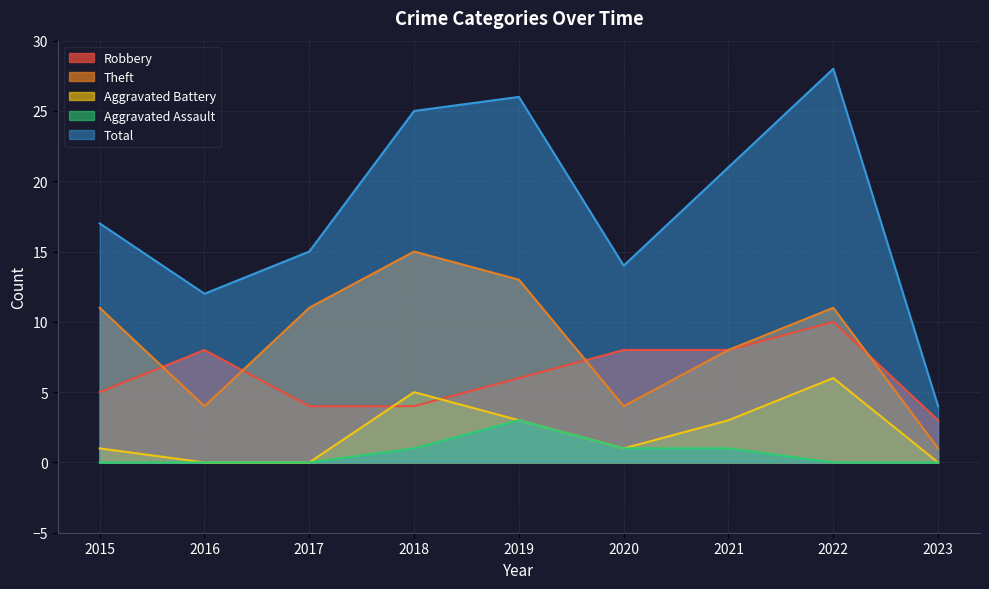

What is the total value across all series at 2019?

51